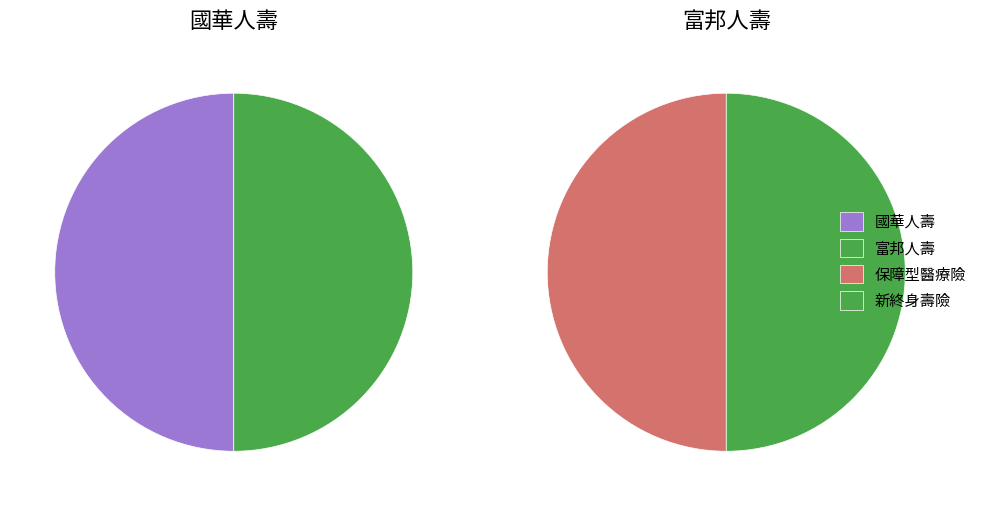

Is it true that 1 is 64% of the pie?

False